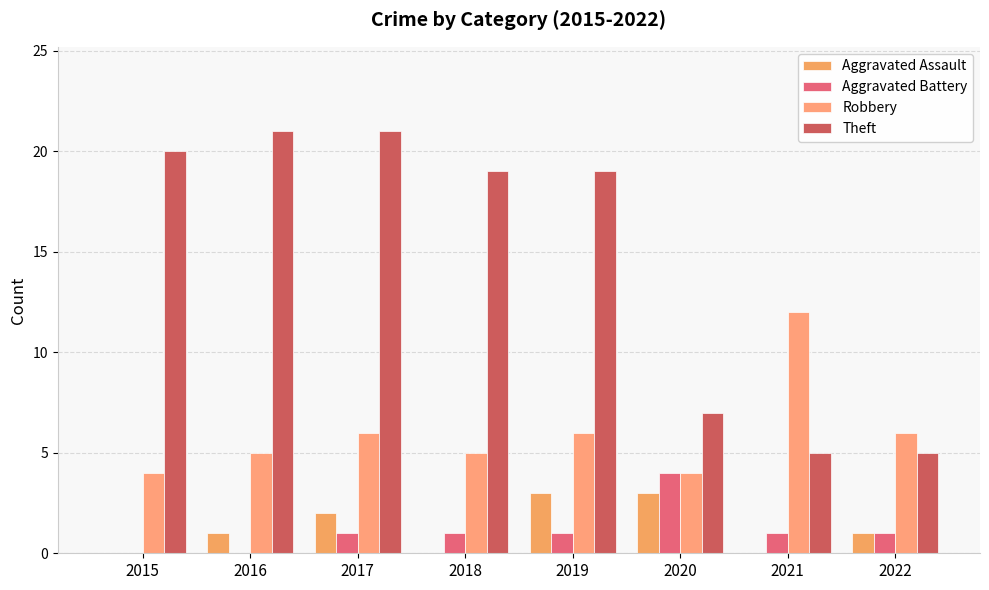

Which series has the largest total across all categories?

Theft